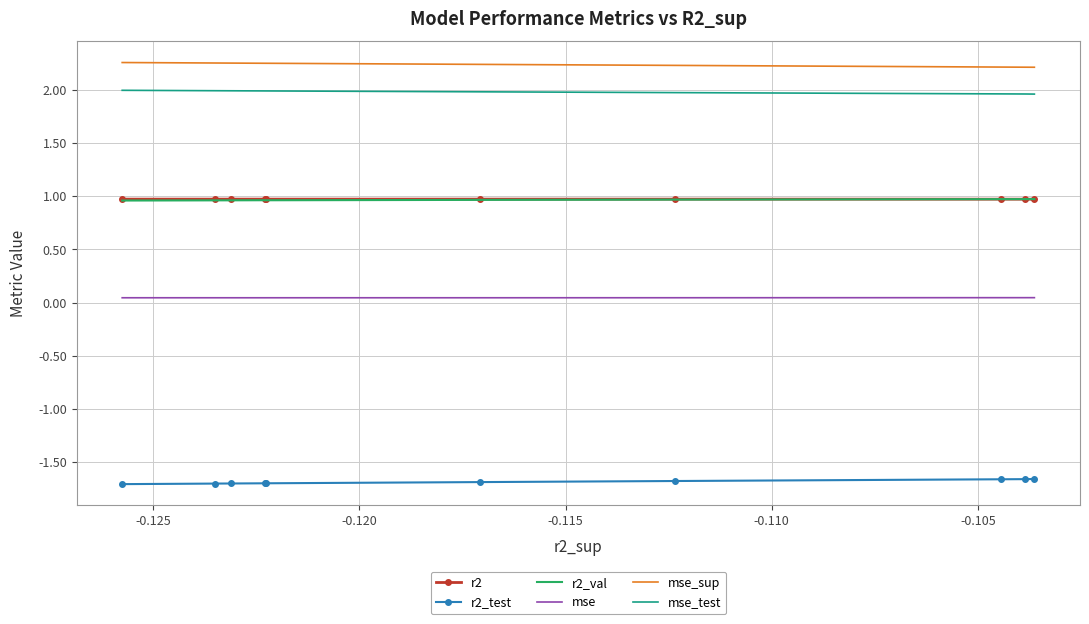

How many distinct data groups are displayed?

6